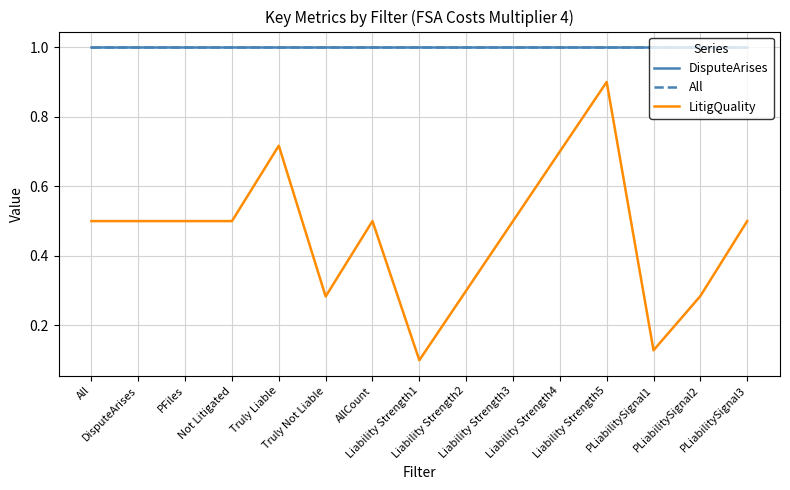

What is the difference between the second highest and second lowest values in the LitigQuality series?

0.6